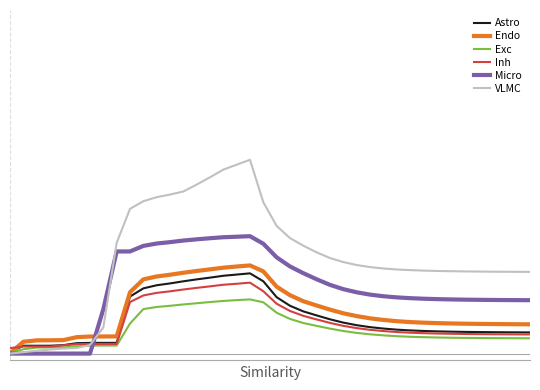

What are all the series names shown in the legend?

Astro, Endo, Exc, Inh, Micro, VLMC